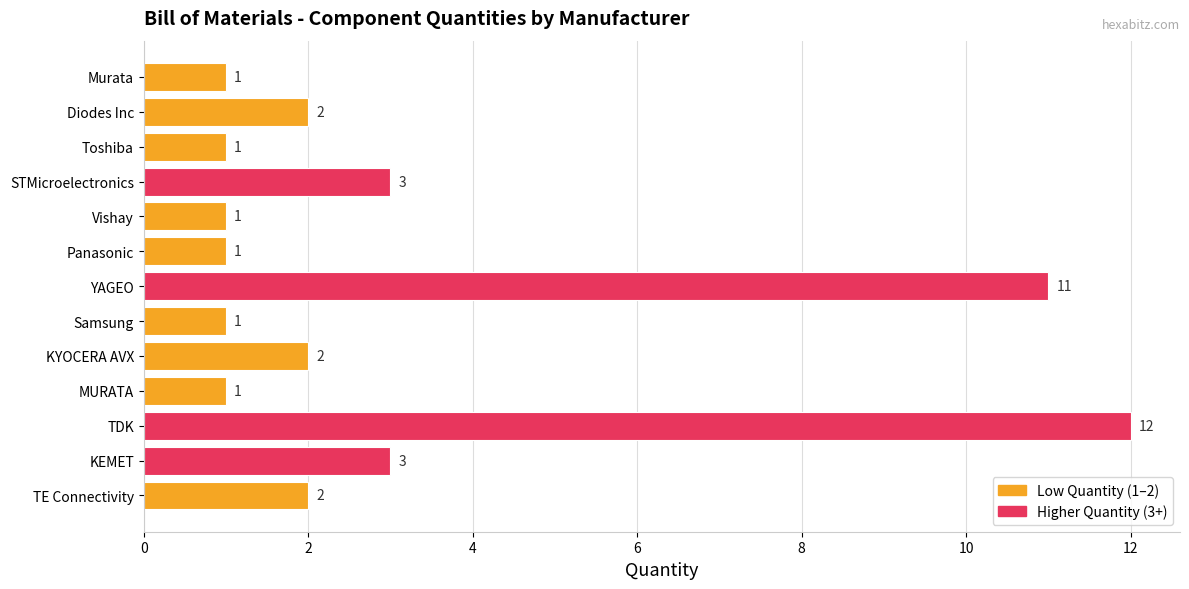

Reading bottom to top, transcribe all the data shown in this chart.

2	3	12	1	2	1	11	1	1	3	1	2	1